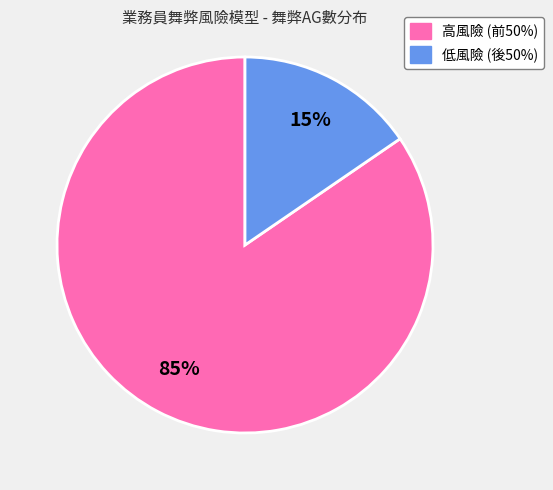

To the nearest percent, what is the average slice percentage?

50%